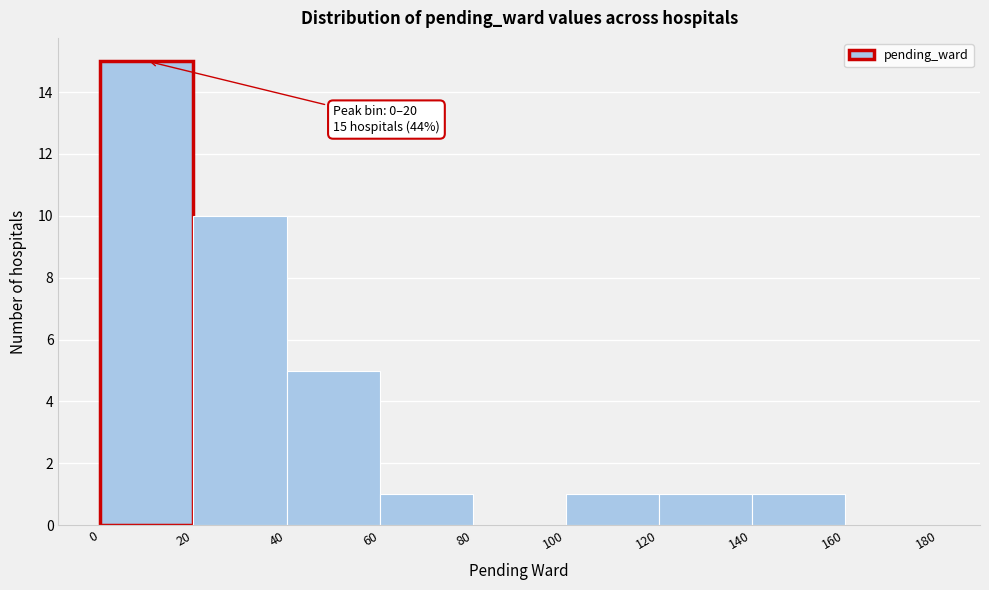

Which range on the x-axis has the tallest bar?

0 to 20